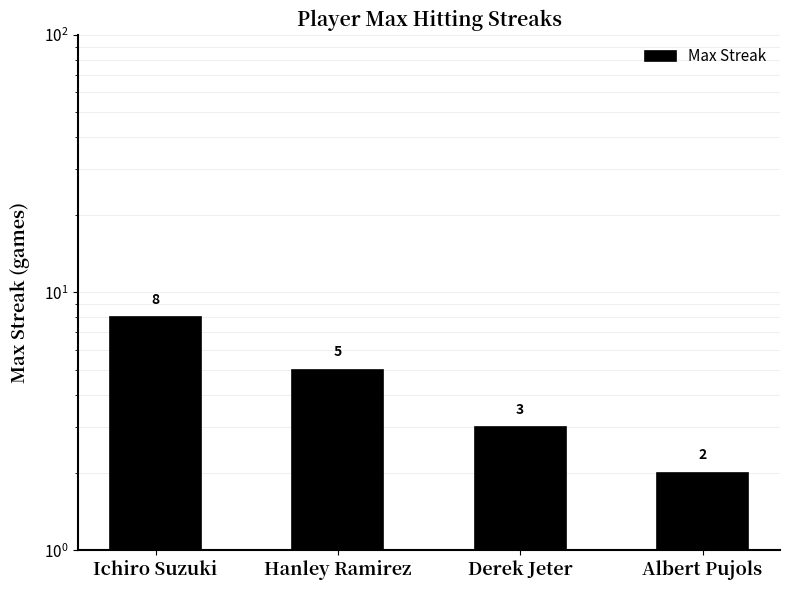

List the labels in order of value, smallest first.

Albert Pujols, Derek Jeter, Hanley Ramirez, Ichiro Suzuki